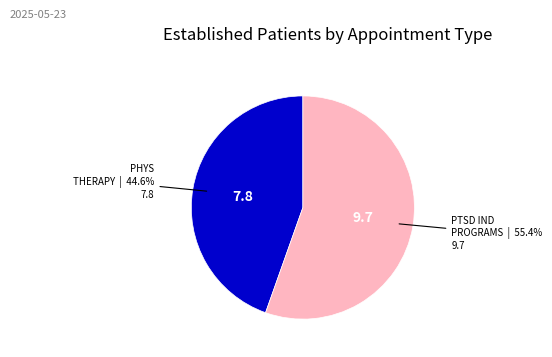

Is there a majority slice in this chart?

Yes